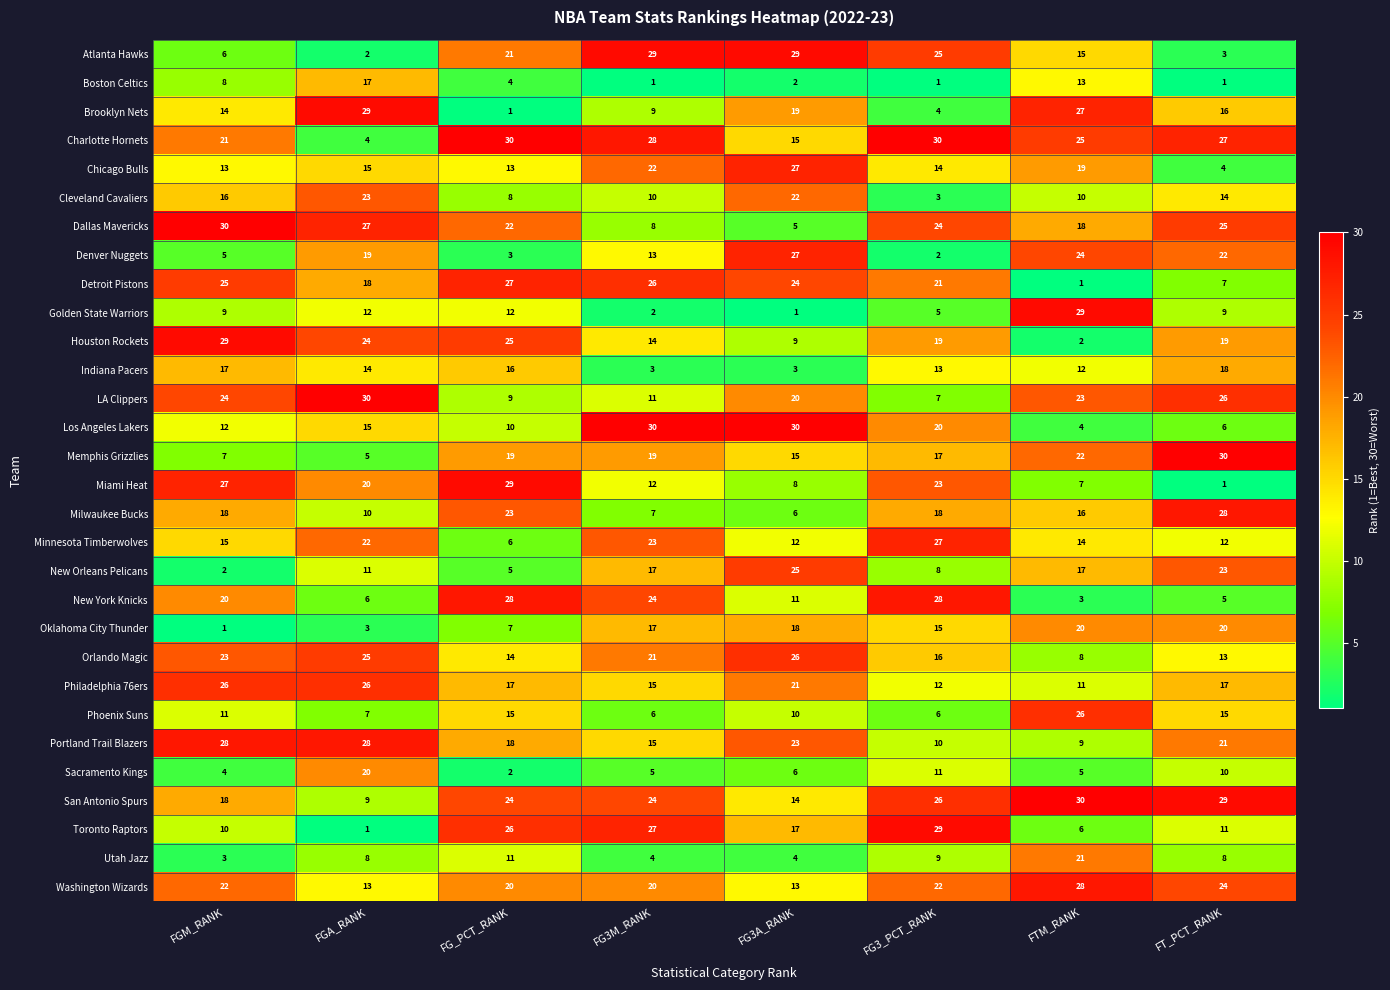

Which series changed the most between FG3M_RANK and FG3A_RANK?

Denver Nuggets